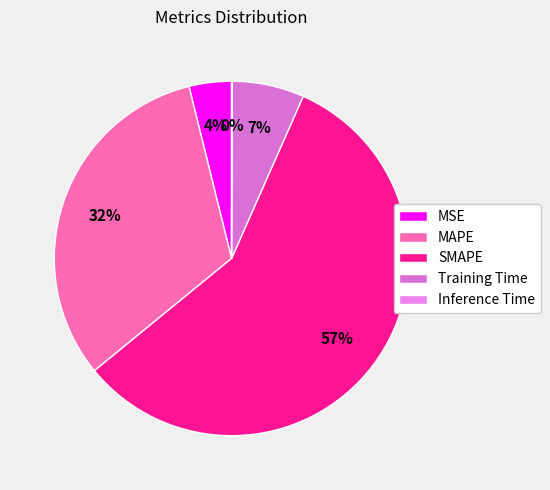

Count the number of slices in the pie.

5